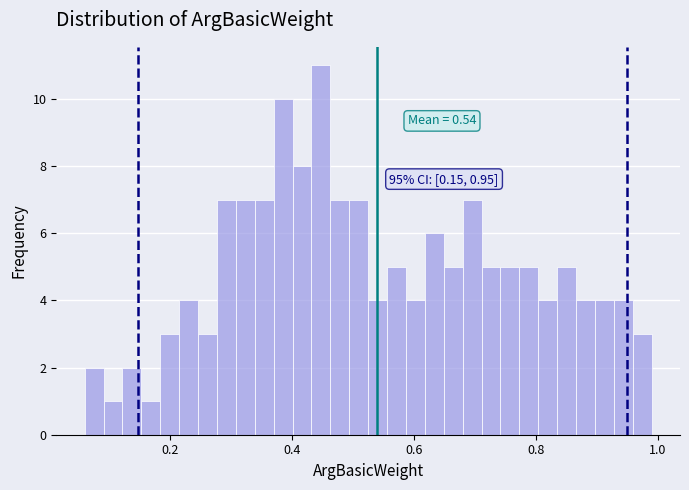

Read against the x-axis, roughly where is the centre of the tallest bar?

0.44